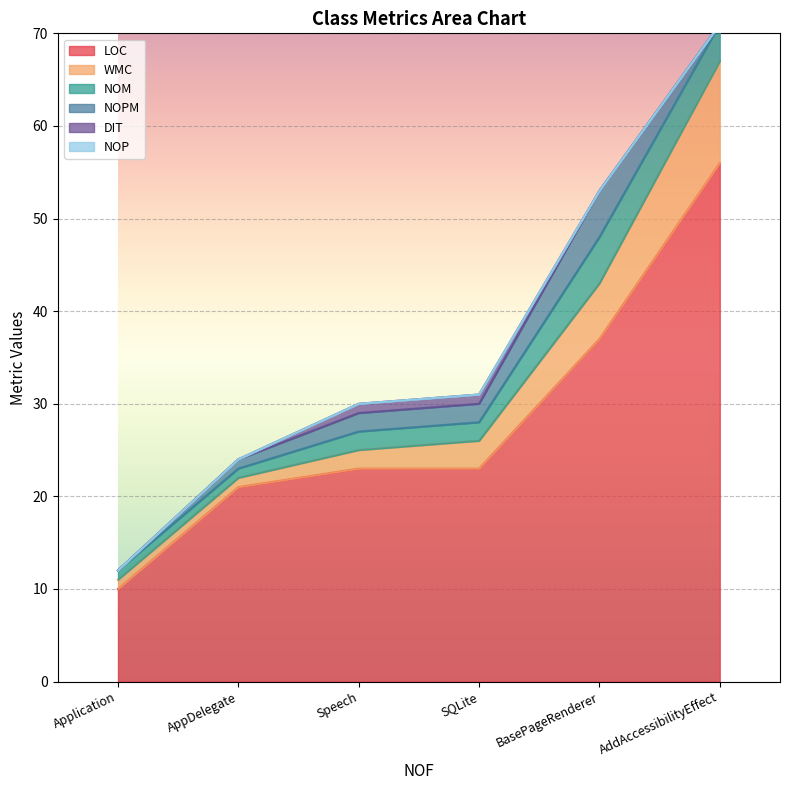

Does the chart display data point markers on the line(s)?

No